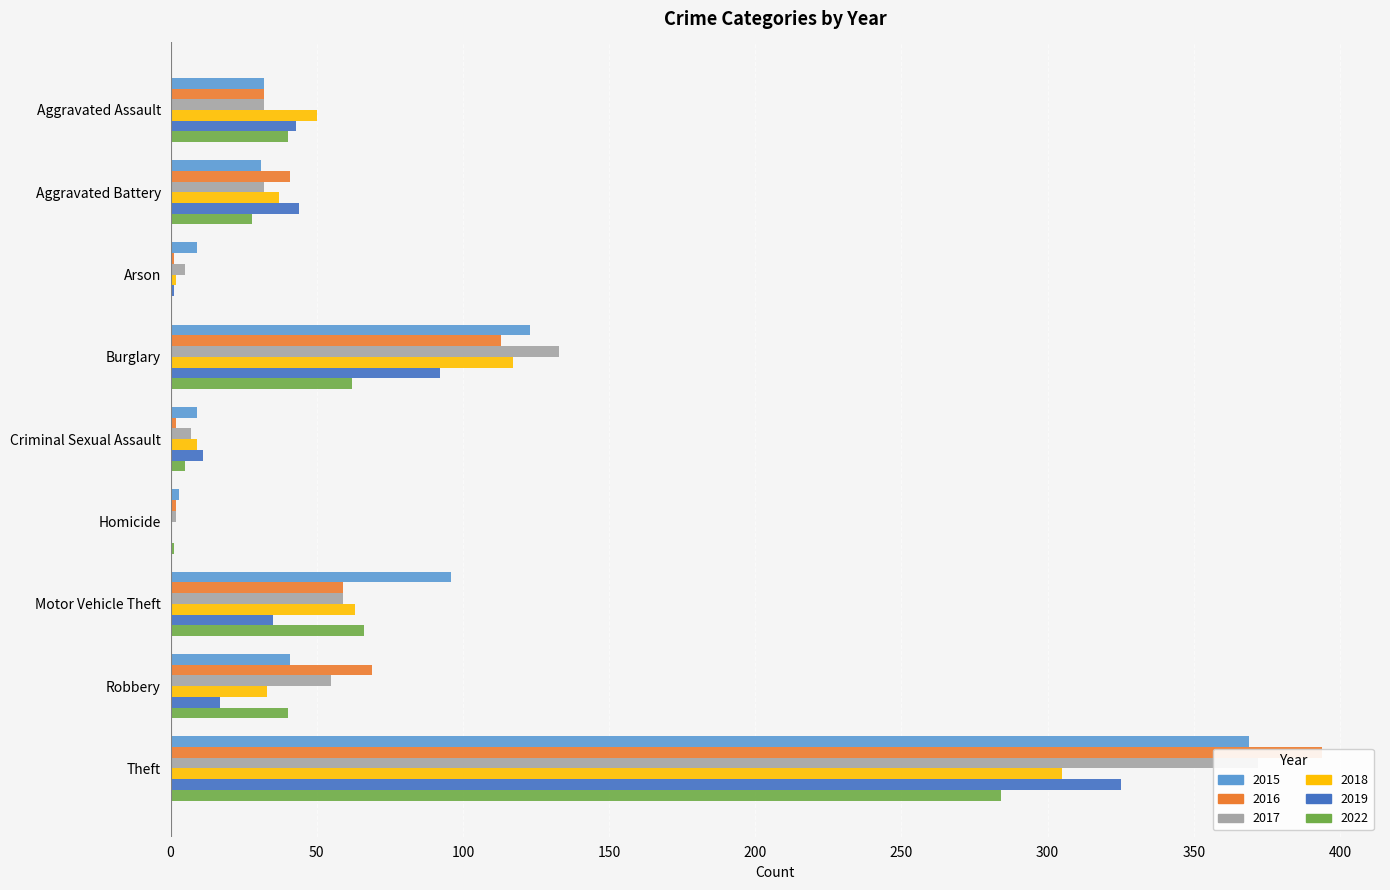

Is it true that 2017 equals 4 at Criminal Sexual Assault?

False